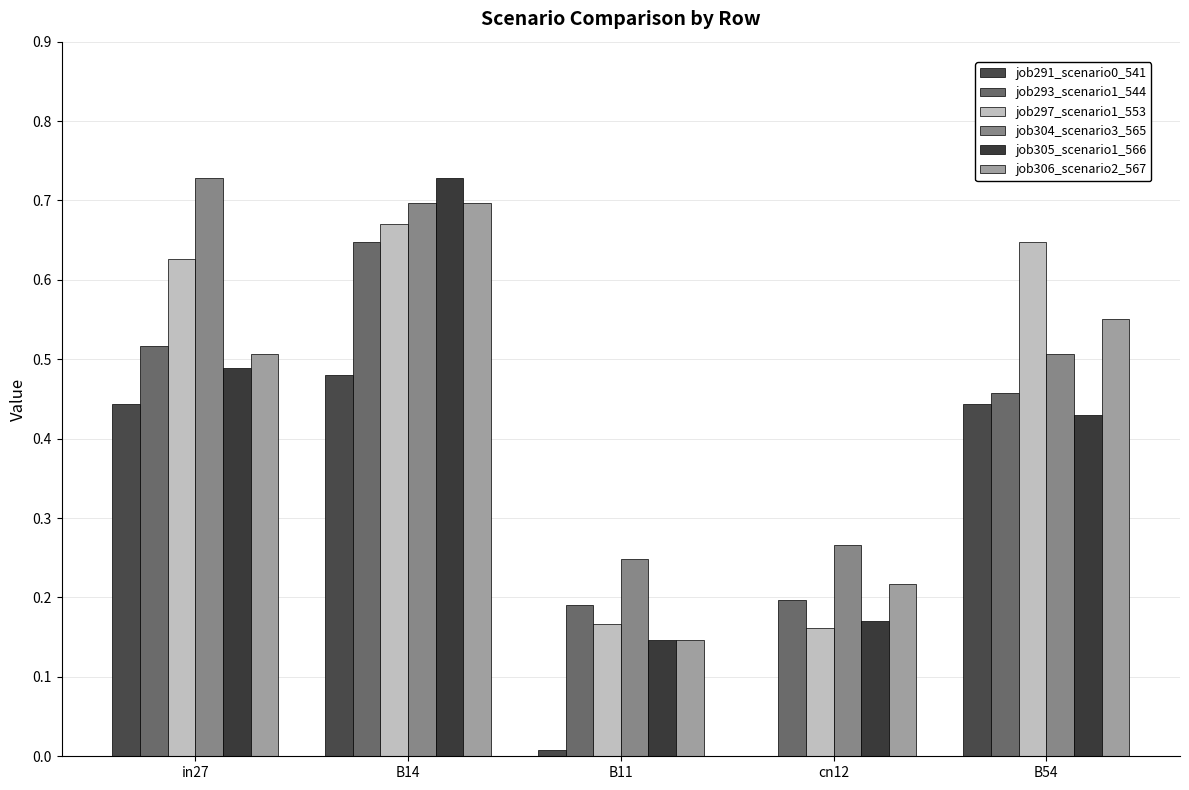

Count the number of data series in this chart.

6